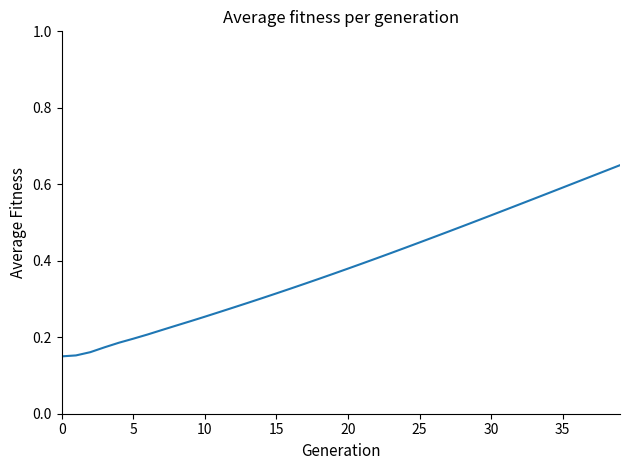

What is the maximum value shown in the chart?

0.7